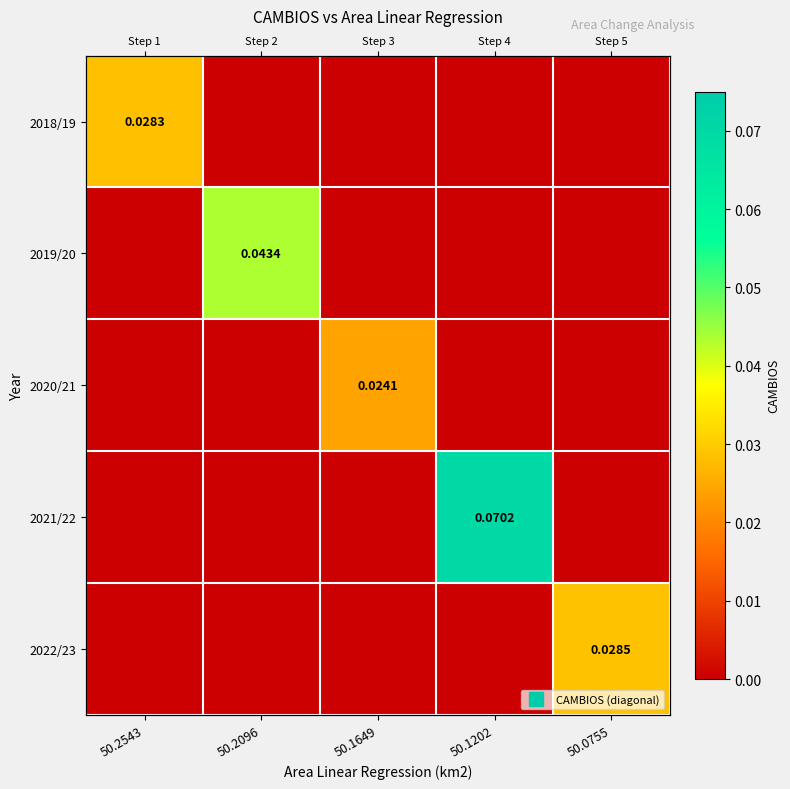

Which series has the largest total across all categories?

2021/22